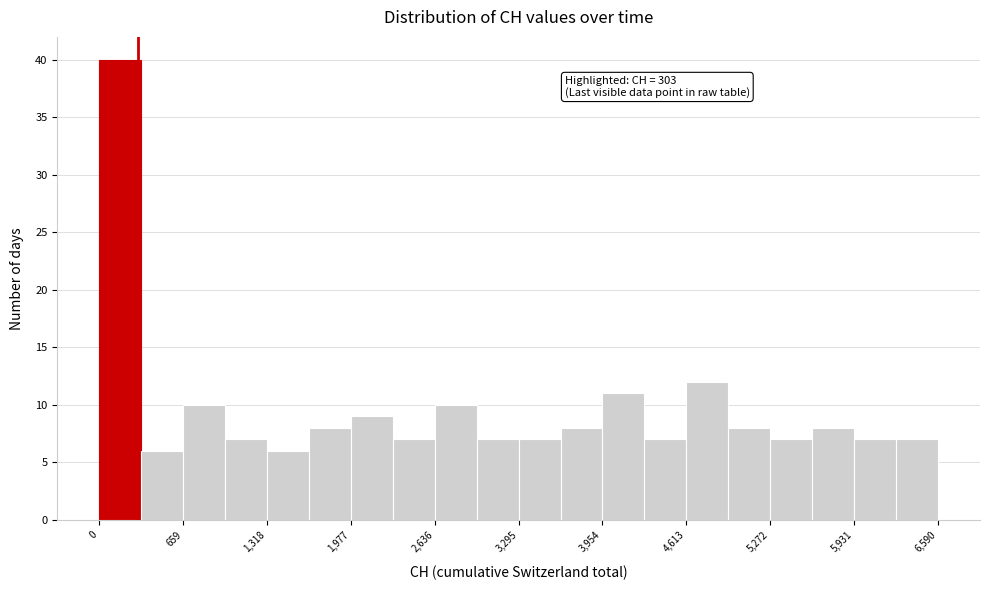

Read against the x-axis, roughly where is the centre of the tallest bar?

200